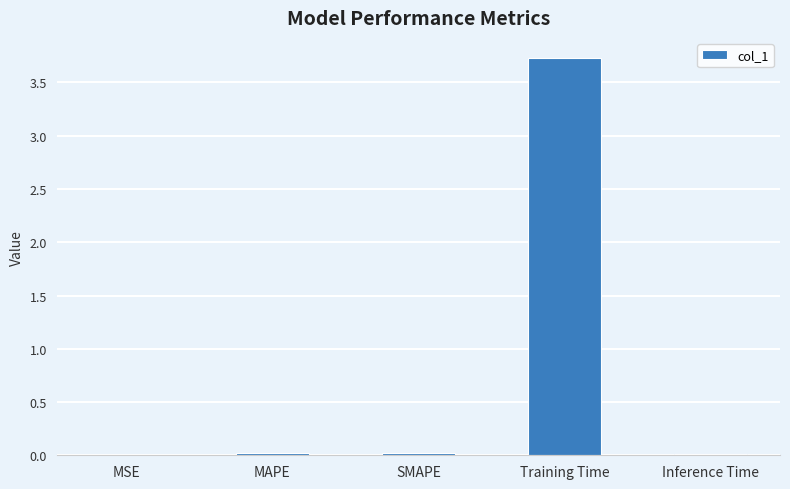

Between MAPE and Training Time, which is larger?

Training Time